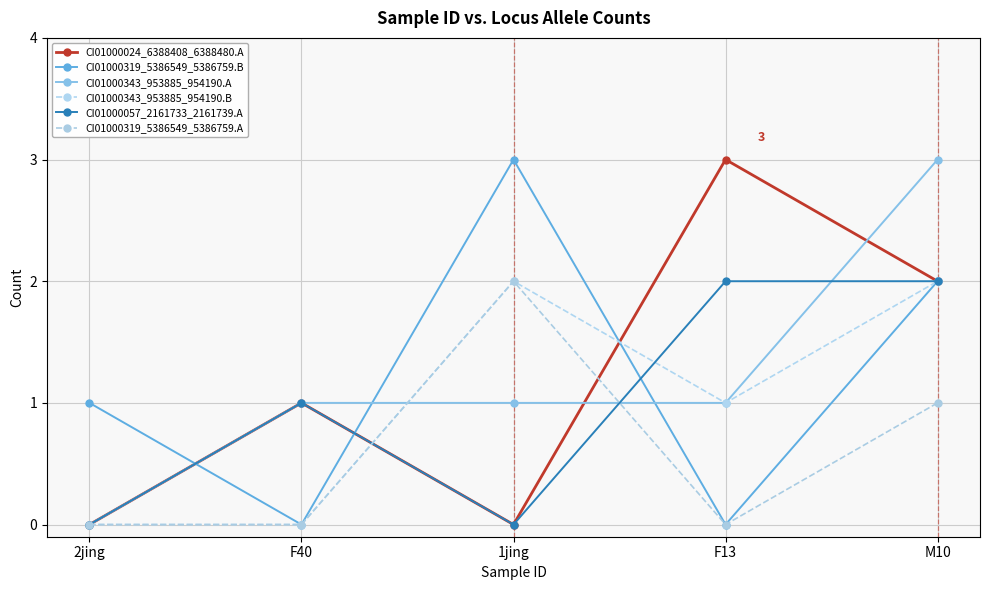

At which label does CI01000319_5386549_5386759.A reach its minimum?

2jing